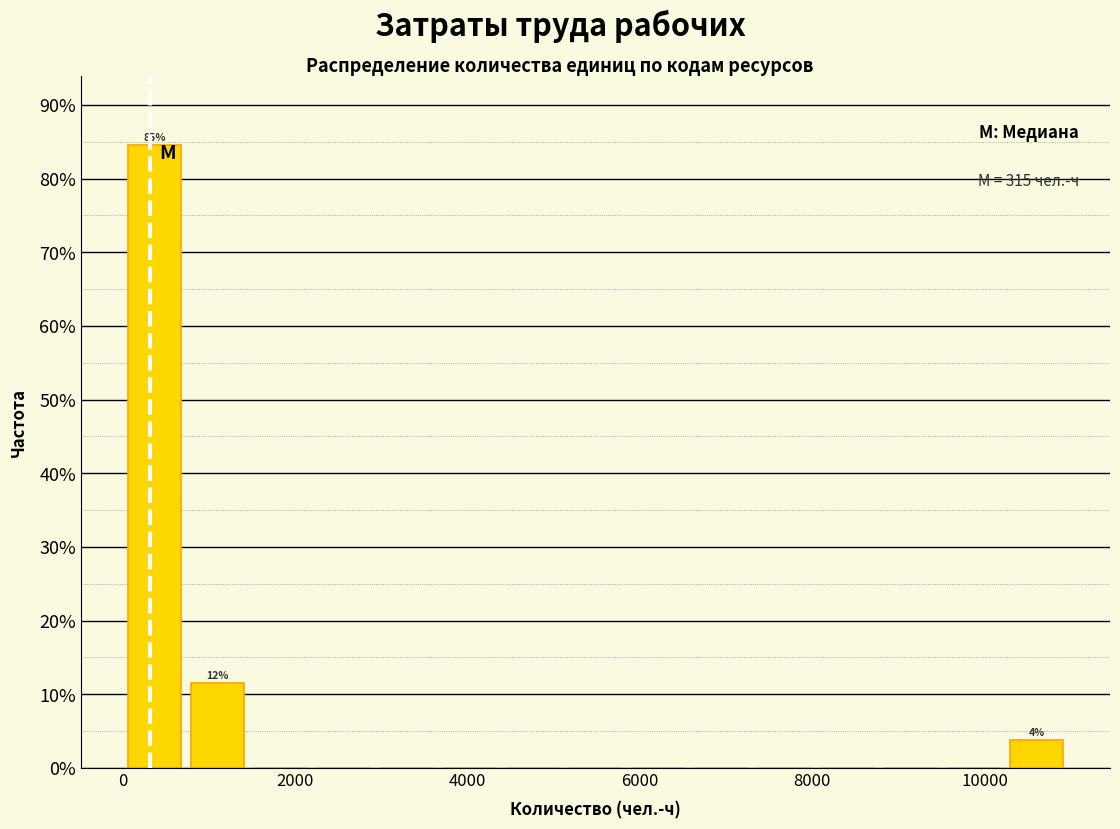

Read against the x-axis, roughly where is the centre of the tallest bar?

400